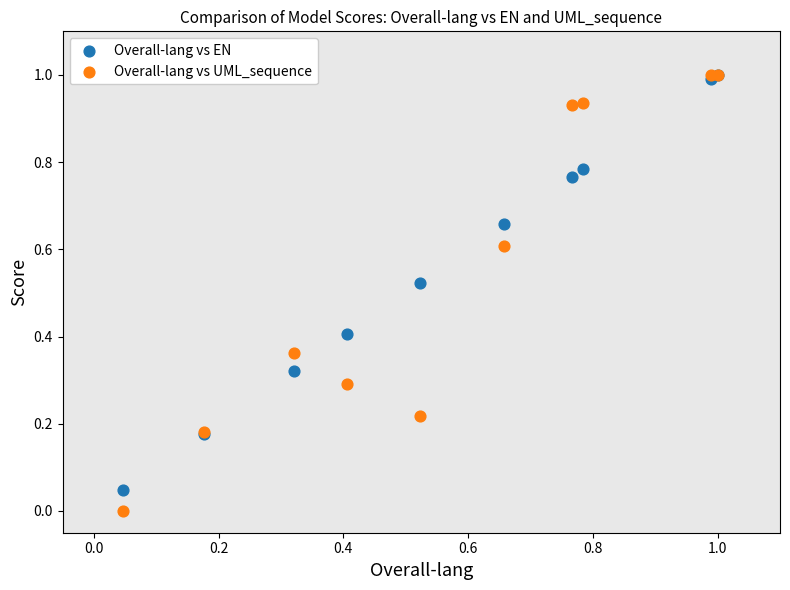

What are all the series names shown in the legend?

Overall-lang vs EN, Overall-lang vs UML_sequence